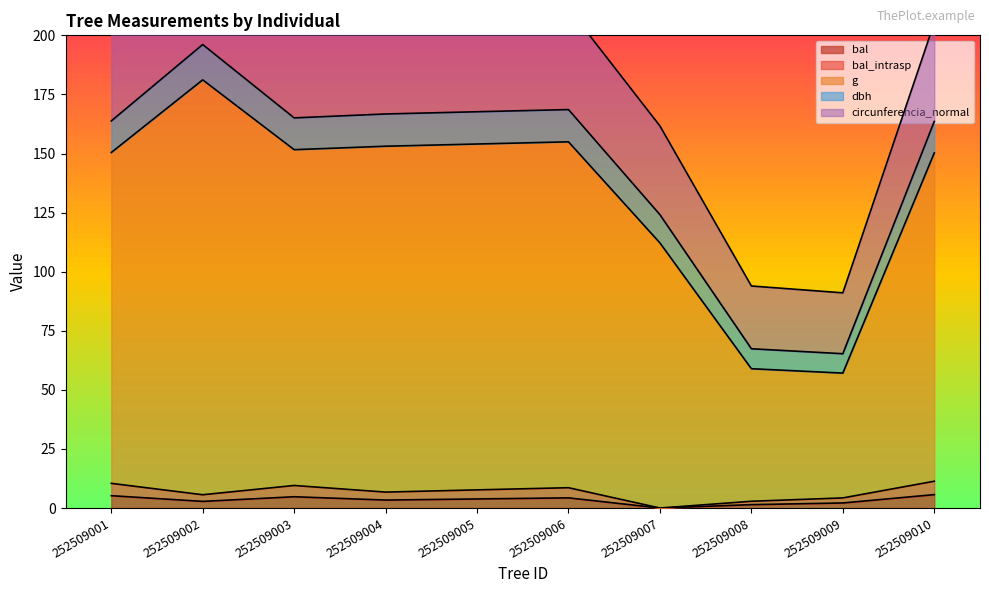

At which category is the sum across all series the highest?

252509002